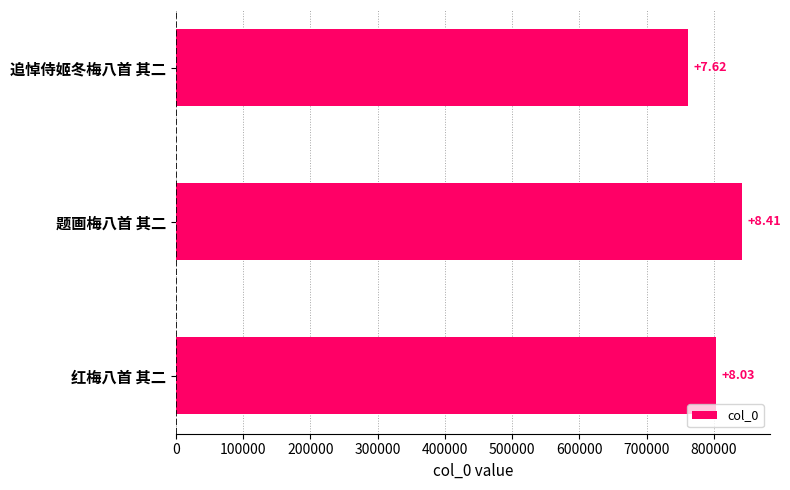

How many bars are there in total?

3